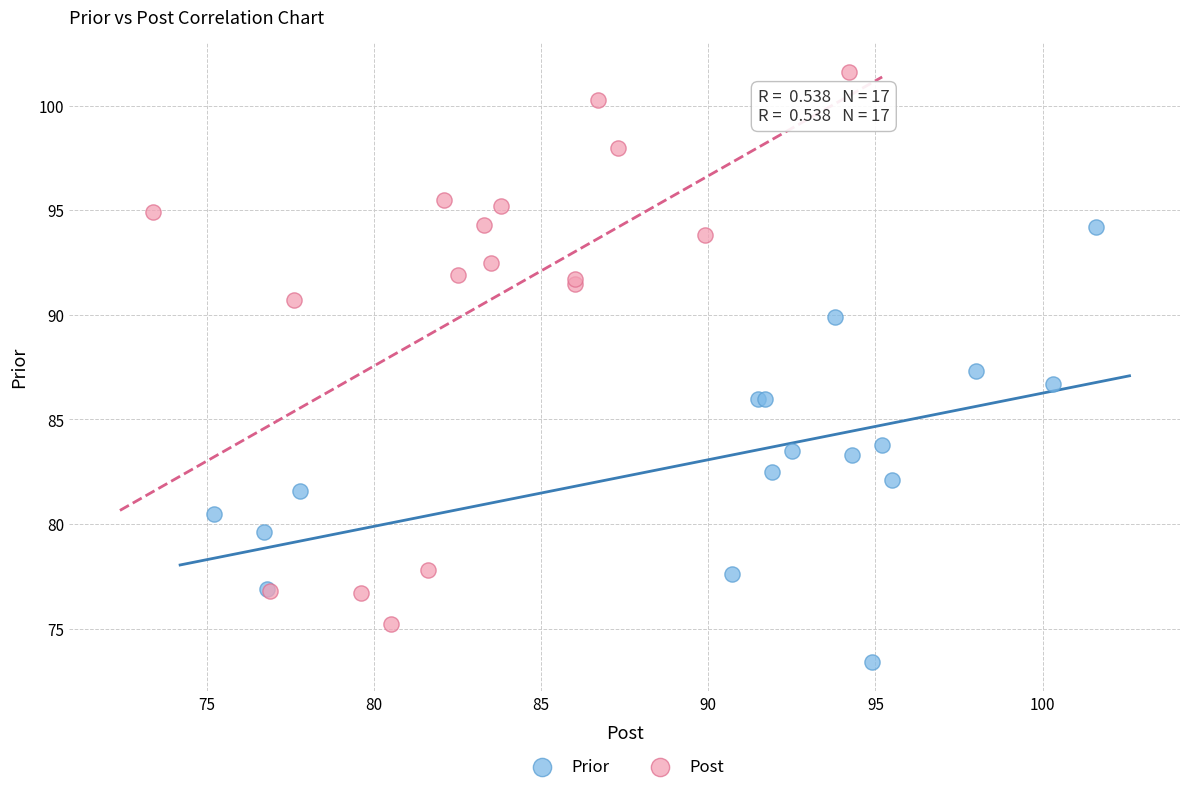

Which series has the widest spread of Y values?

Post